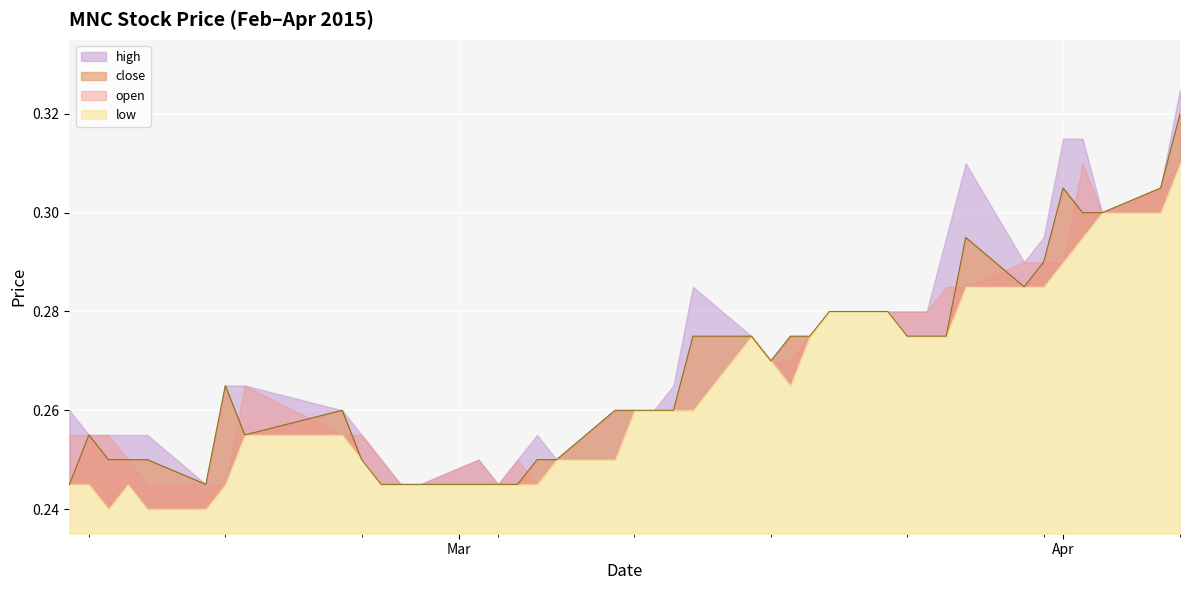

Is it true that low equals 0.1 at 2015-03-11?

False